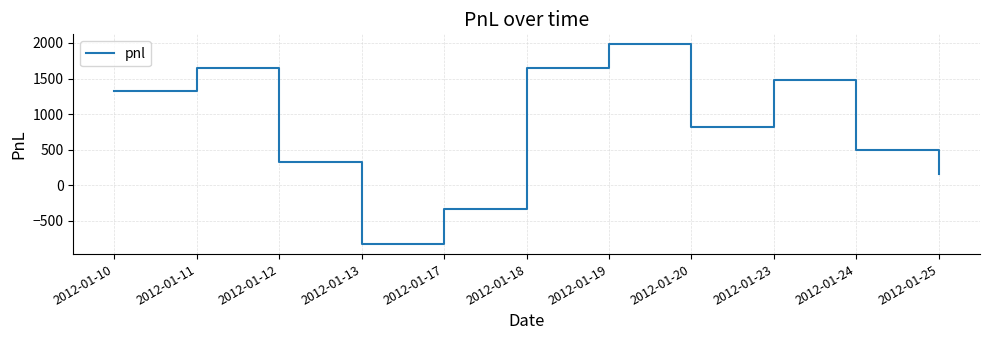

Where is the first local maximum?

2012-01-11